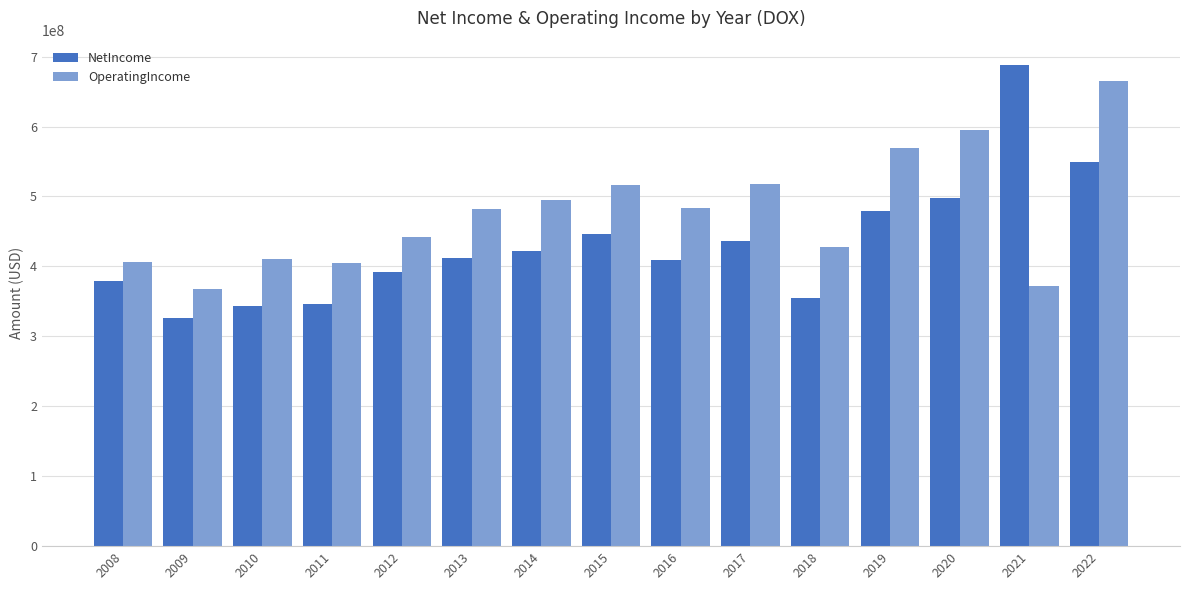

Between 2018 and 2020, which series saw the biggest shift?

OperatingIncome